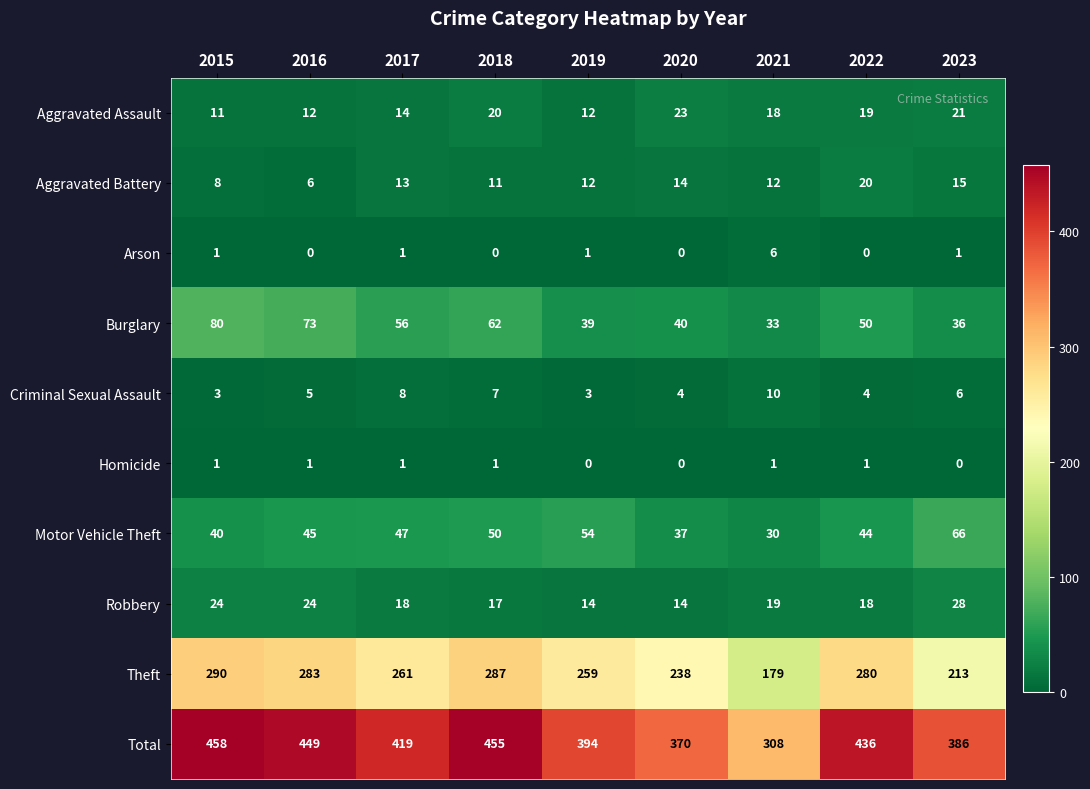

What is the sum of the Aggravated Battery values at 2021 and 2019?

24